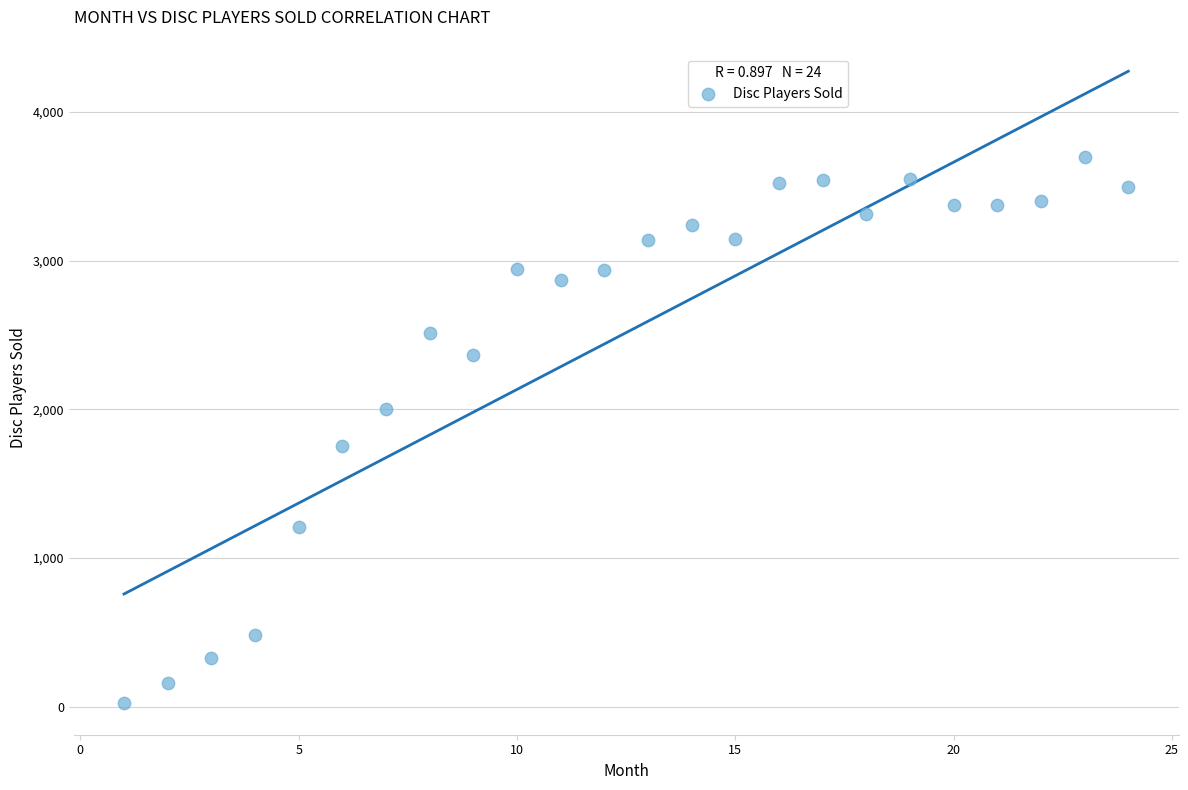

What is the range of X values (max minus min)?

23